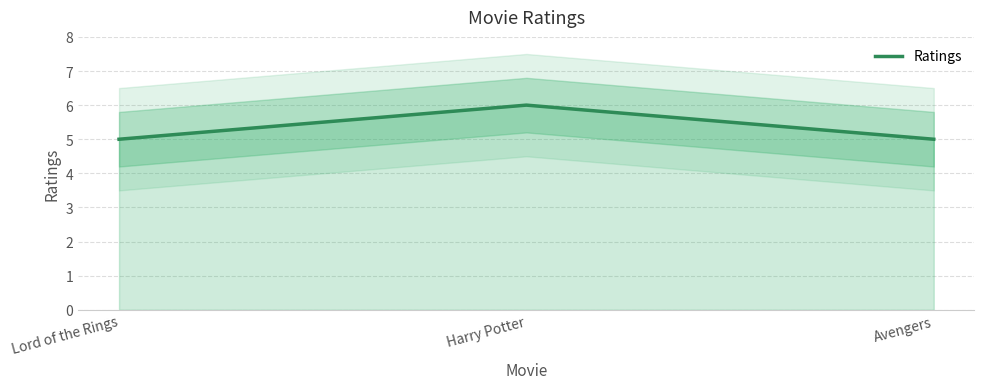

What is the smallest value displayed?

5